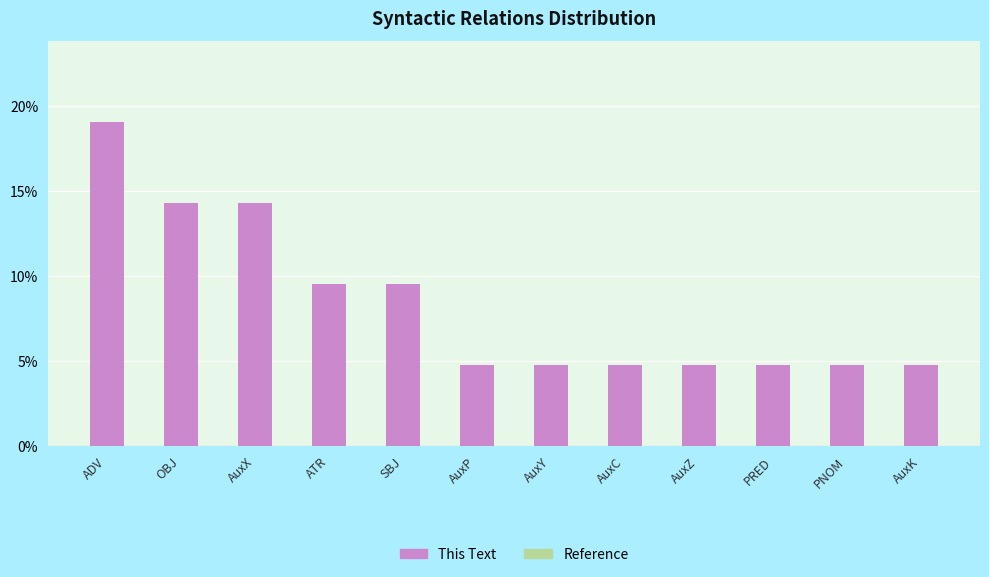

What position from the right is AuxP?

7